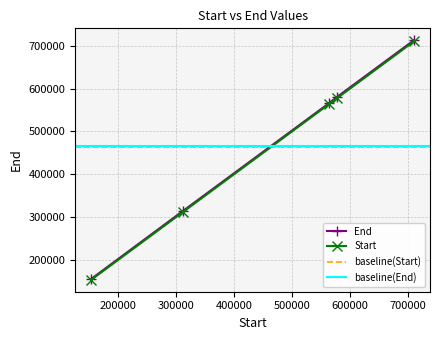

Read the Start value at 577270.0.

577270